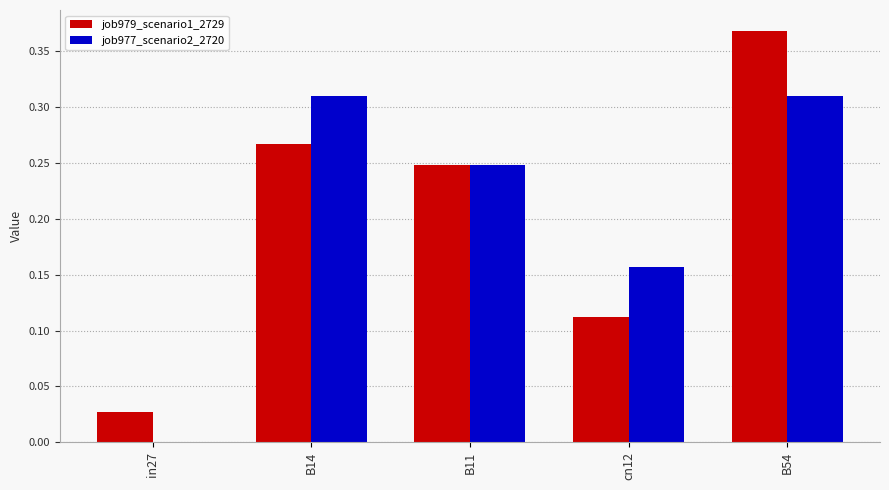

How many series are shown in this chart?

2